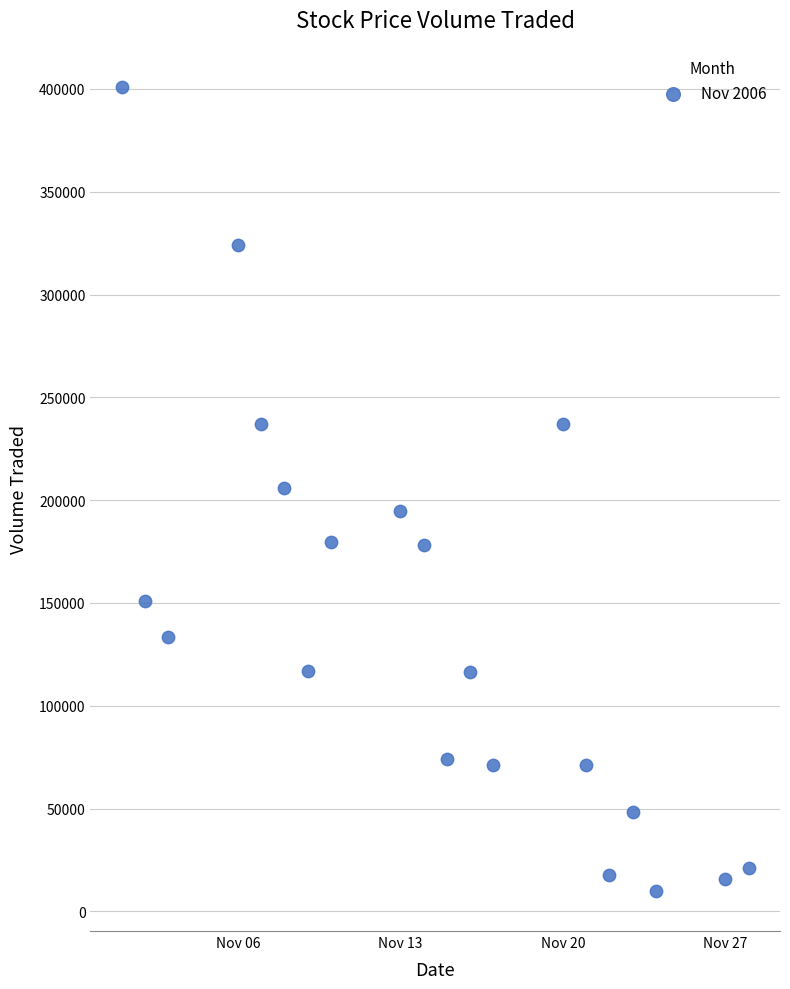

What is the range of Y values (max minus min)?

391100